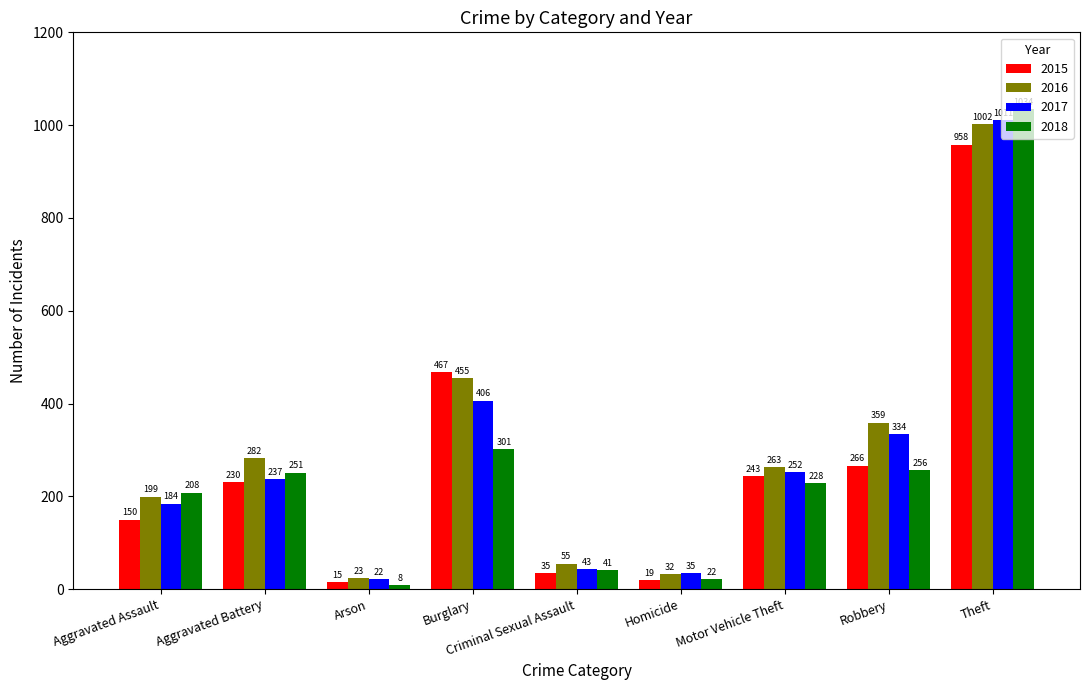

At how many categories does at least one series exceed 964?

1